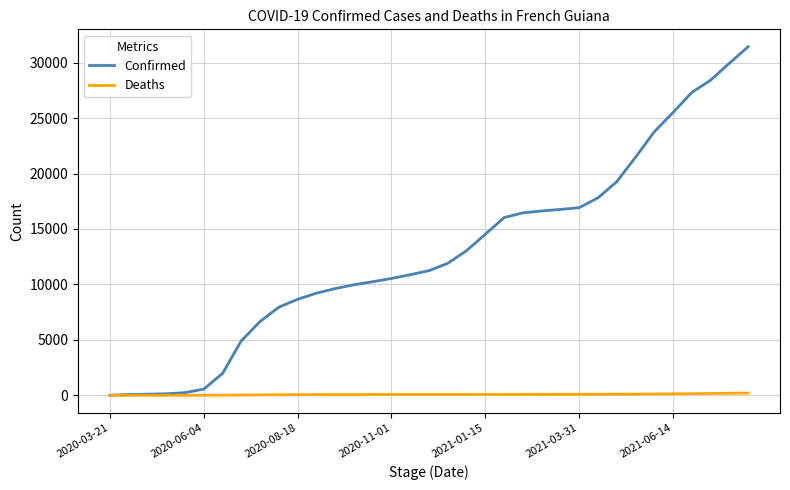

What is the difference between the second highest and minimum values in the Deaths series?

184